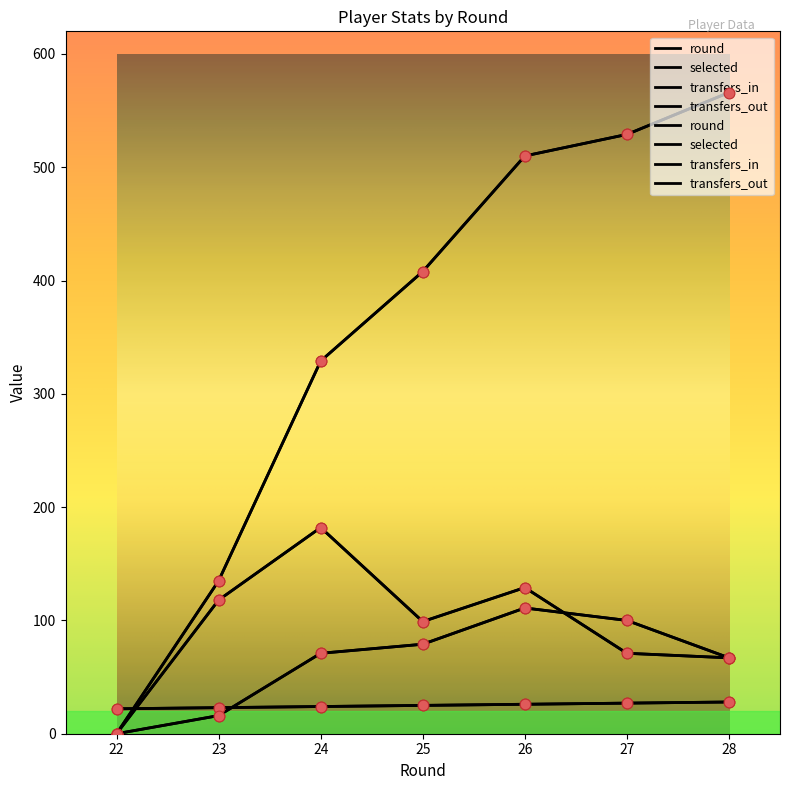

What is the total value across all series at 25?

611